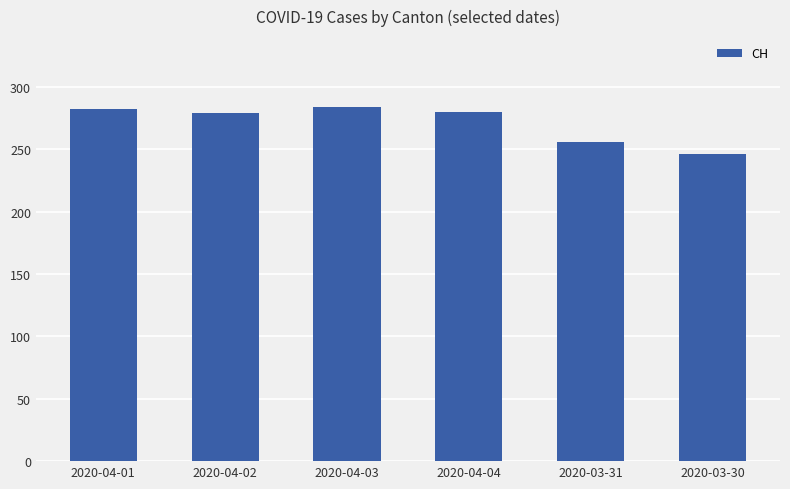

What is the label of the 5th bar from the right?

2020-04-02